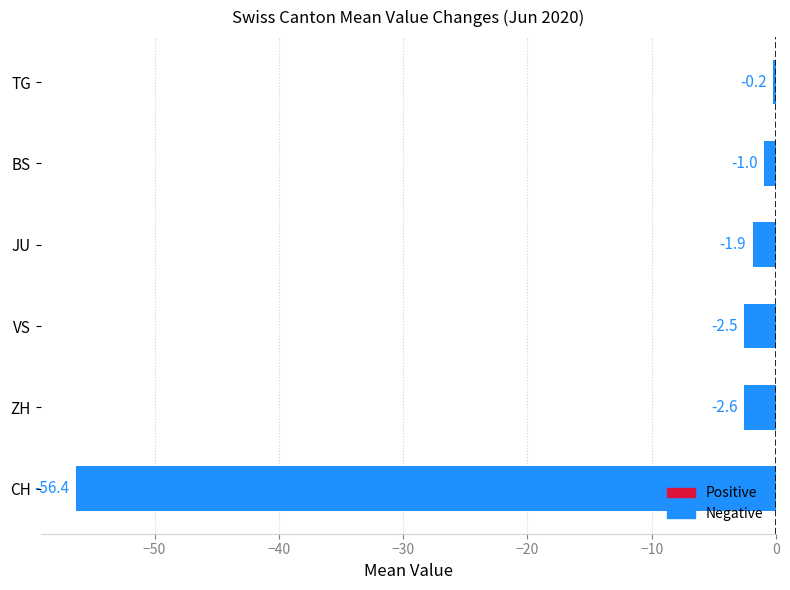

Between BS and CH, which is larger?

BS